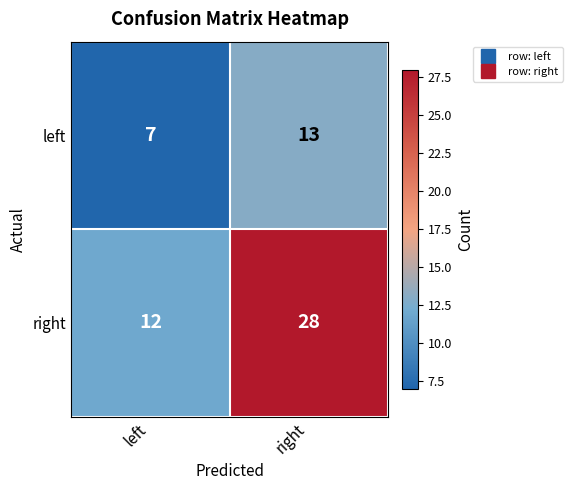

How many values in the left series are below 13?

1